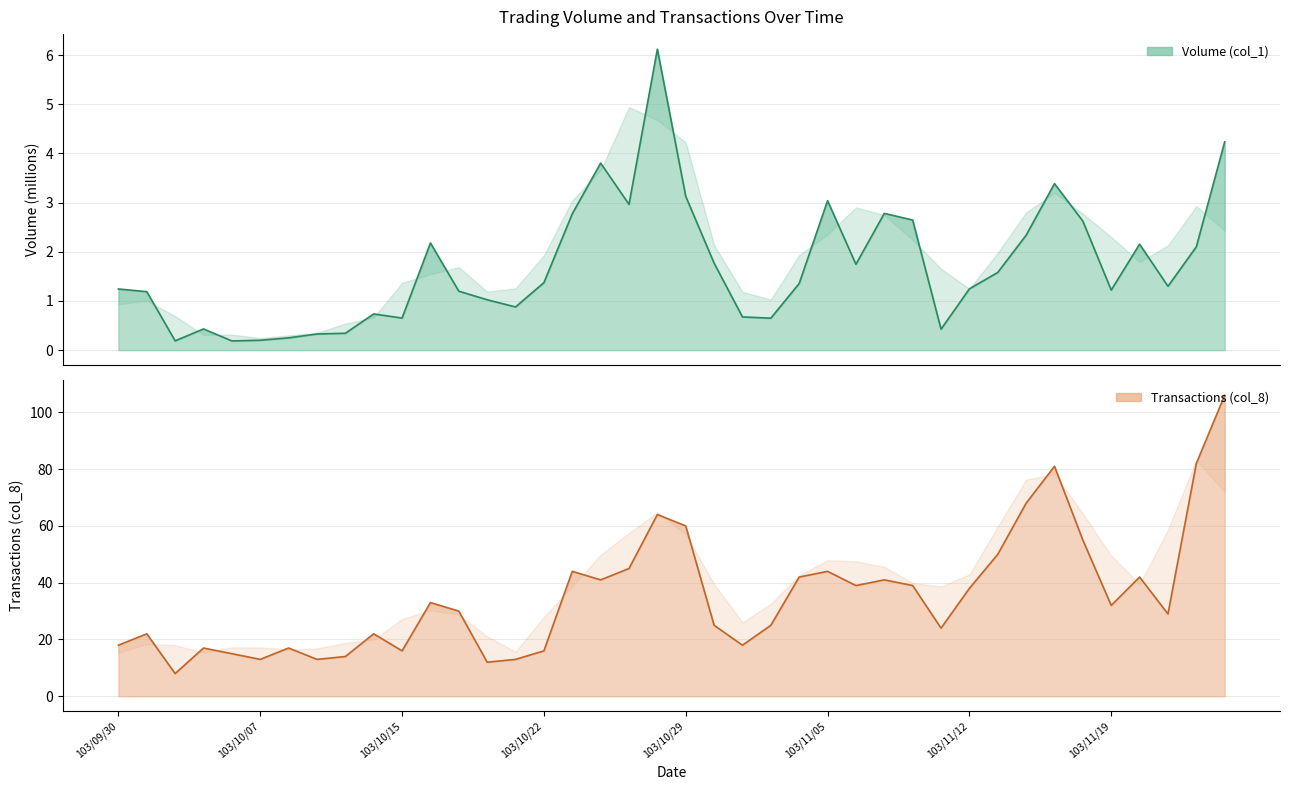

What are all the series names shown in the legend?

Volume (col_1), Transactions (col_8)